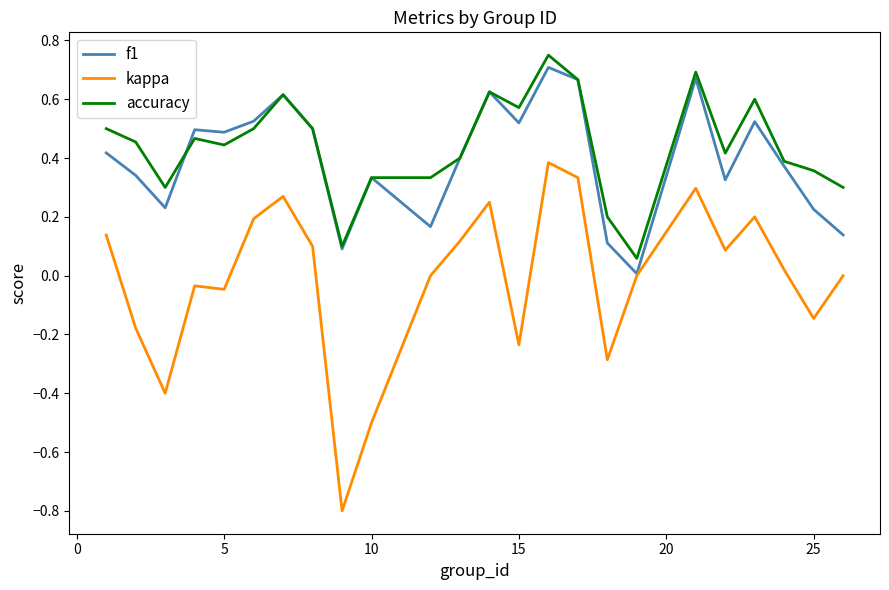

True or false: kappa and accuracy intersect in this chart.

False